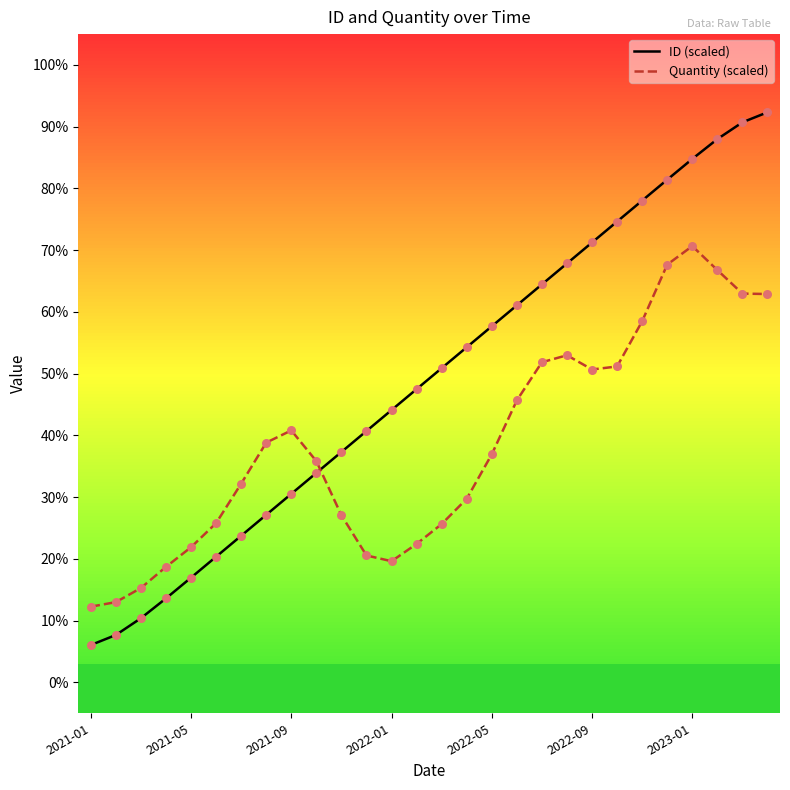

Which series has the largest total across all categories?

ID (scaled)